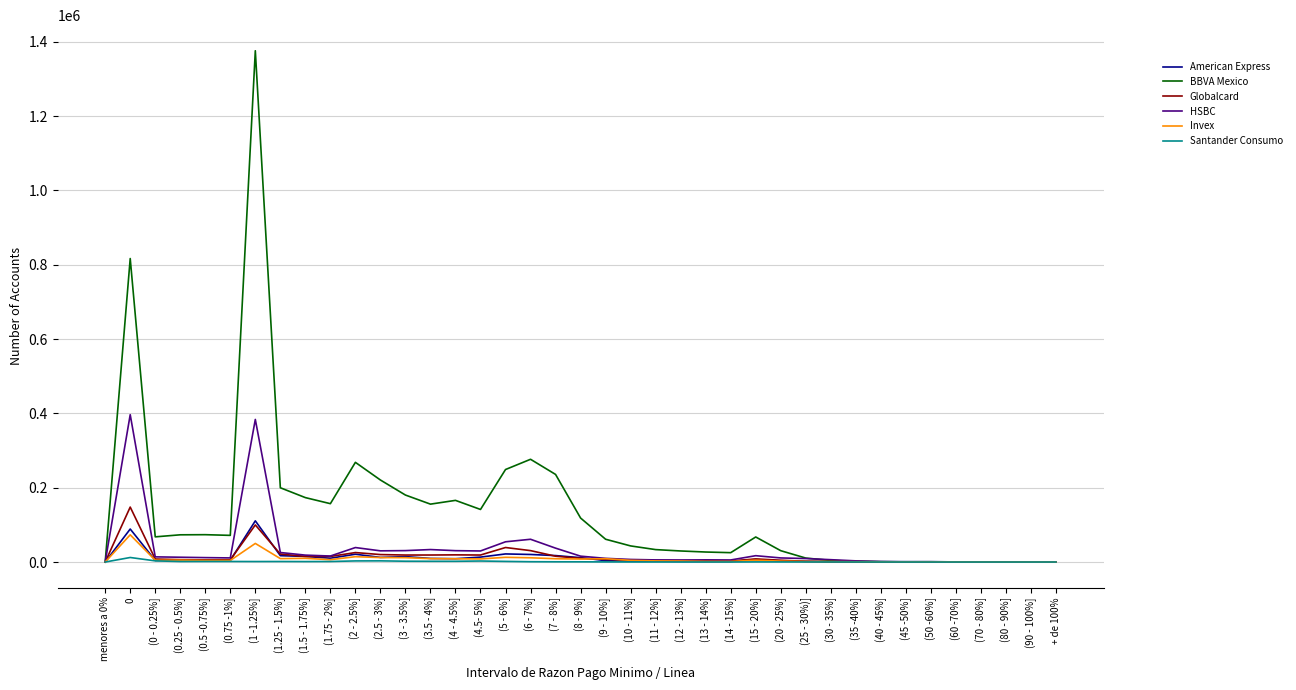

Which series has the largest total across all categories?

BBVA Mexico